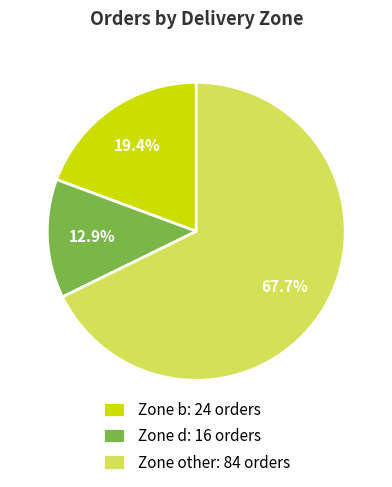

How many slices are in this pie chart?

3